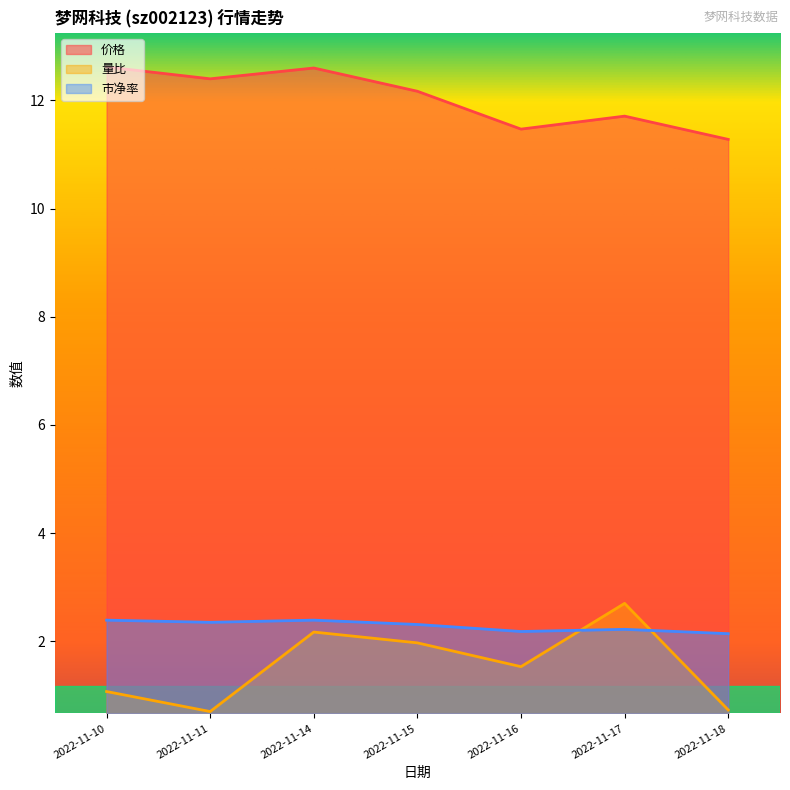

What is the sum of the 价格 values at 2022-11-10 and 2022-11-16?

24.1